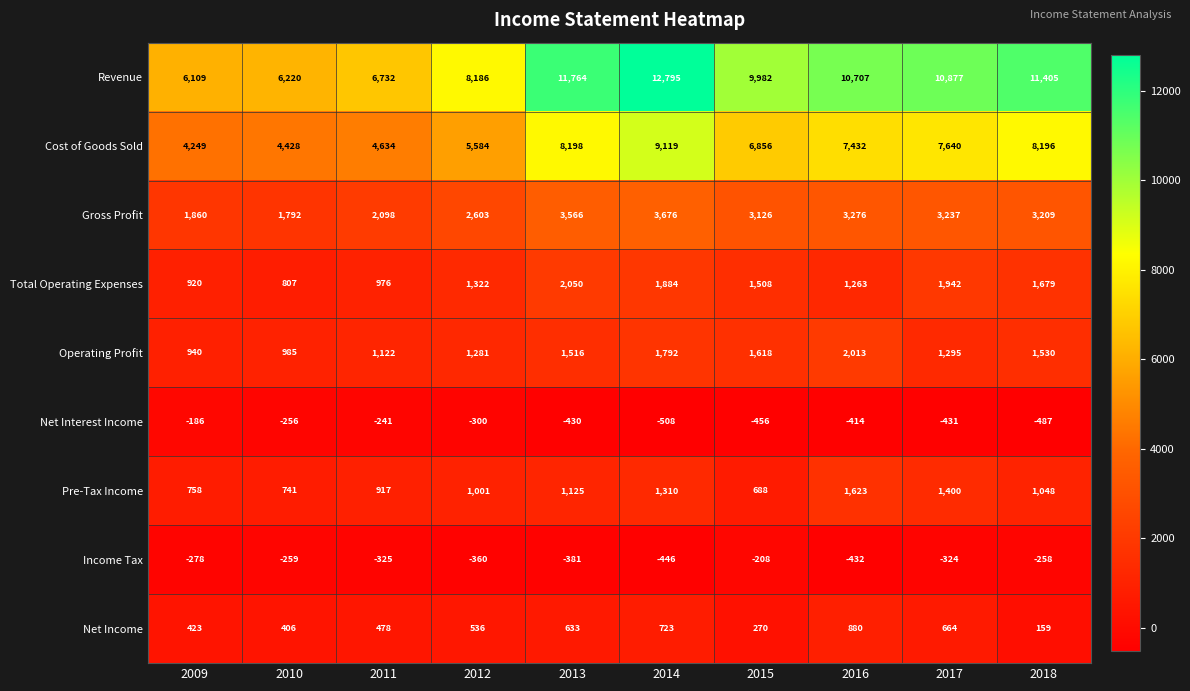

What is the lowest value of the Income Tax series?

-446